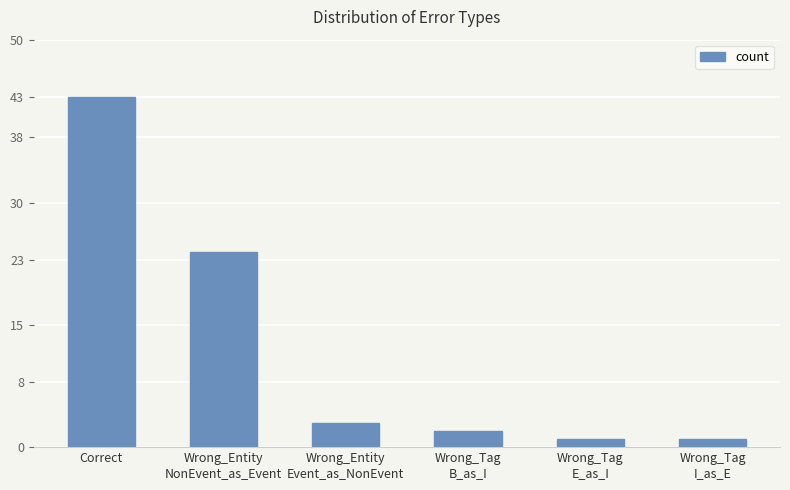

How many values are below 3?

3